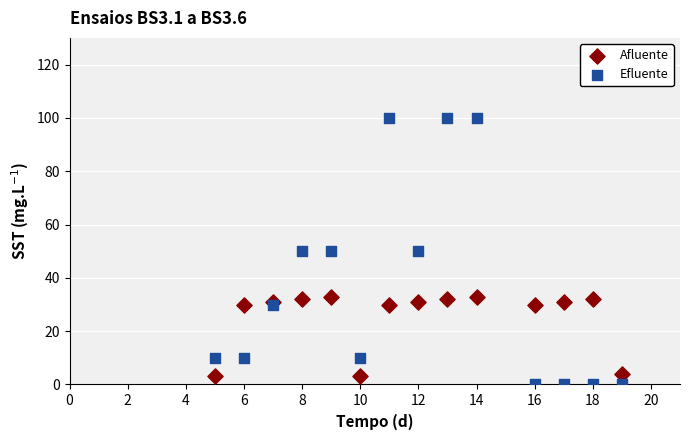

Which series has the largest Y range (max minus min)?

Efluente